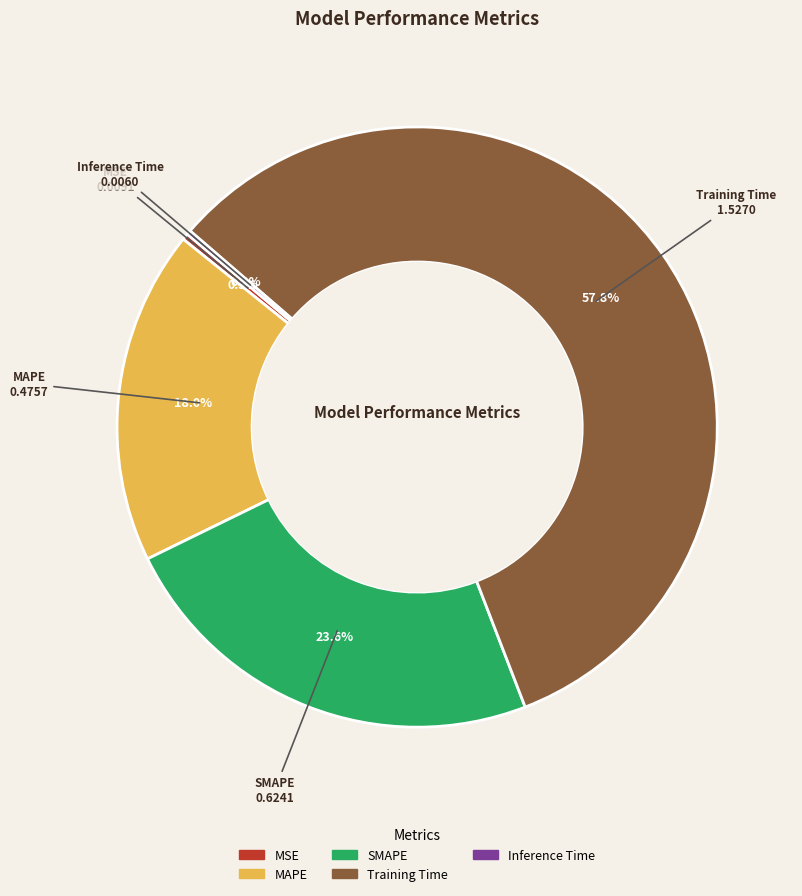

What is the largest slice in the pie chart?

Training Time